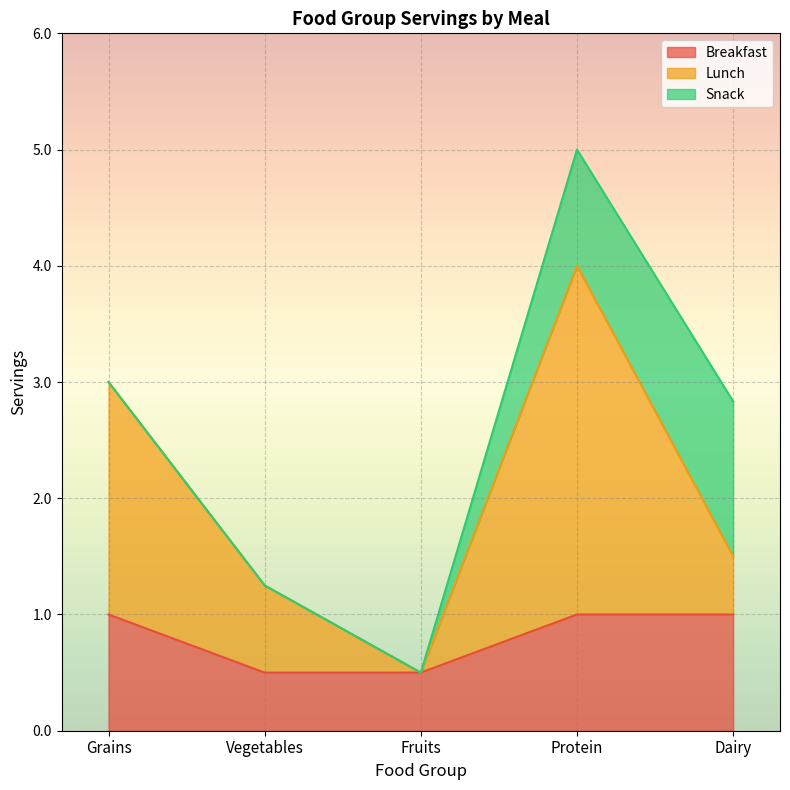

The Breakfast series shows 0.5 at Fruits. True or false?

True